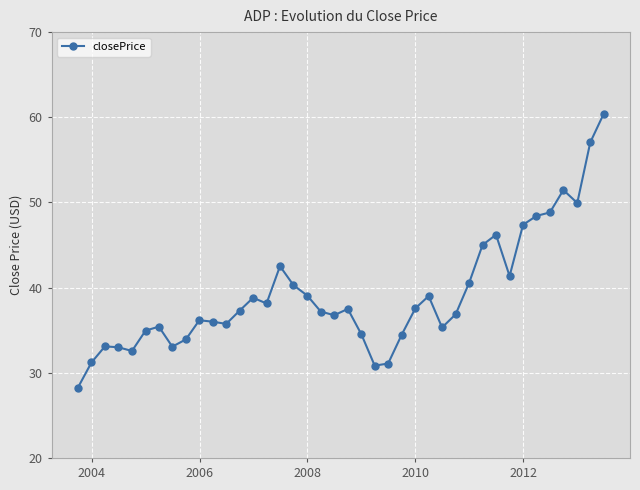

What is the maximum value shown in the chart?

60.4